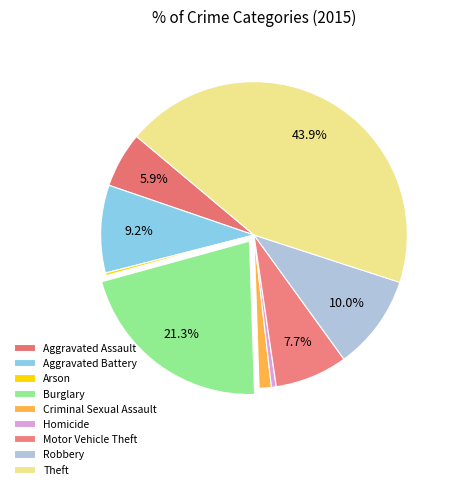

What percentage is NOT represented by Motor Vehicle Theft?

92.3%